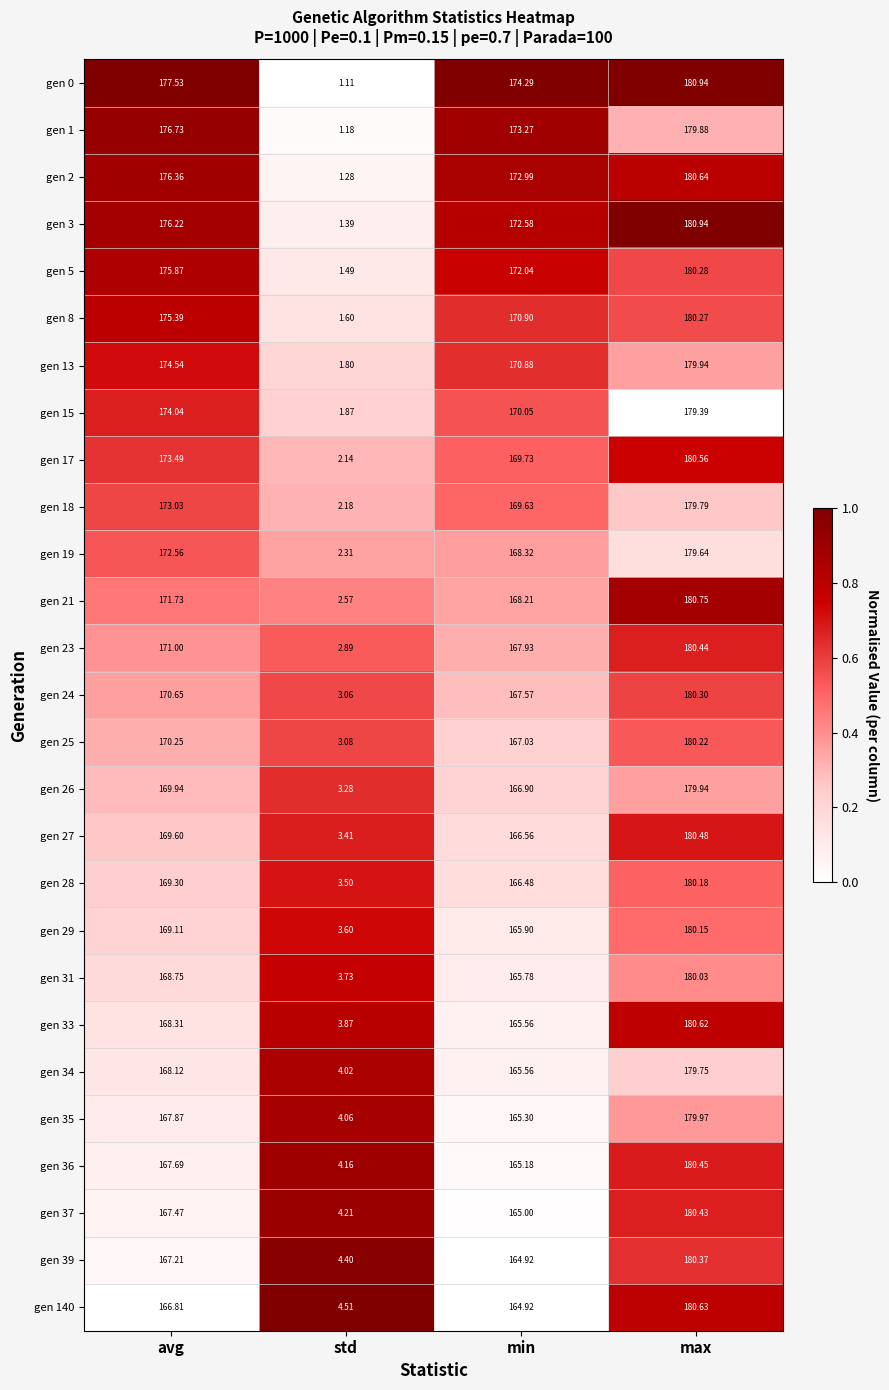

What is the total value across all series at avg?

4629.6